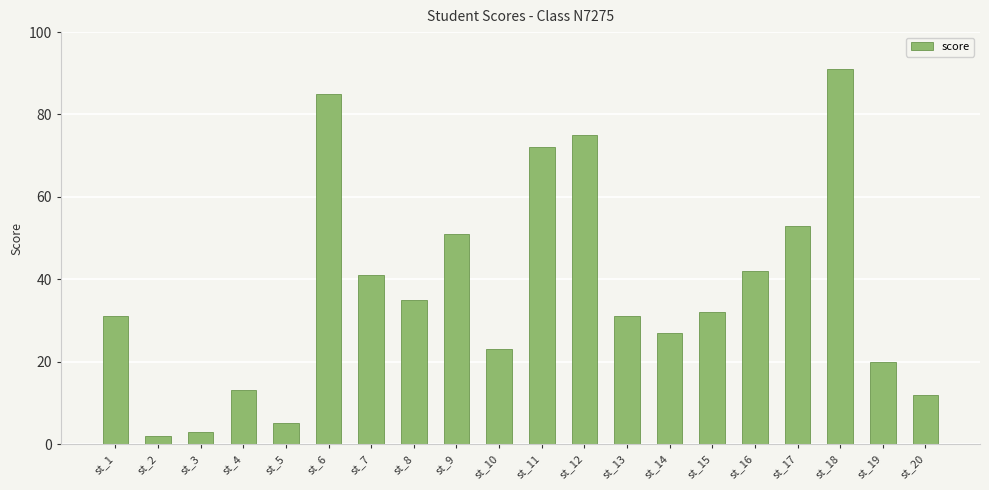

What is the difference between the maximum and minimum values?

89